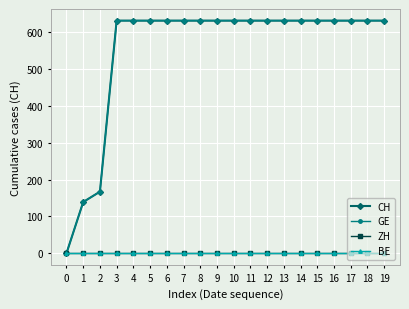

List the labels in order of GE value, smallest first.

0, 1, 2, 3, 4, 5, 6, 7, 8, 9, 10, 11, 12, 13, 14, 15, 16, 17, 18, 19